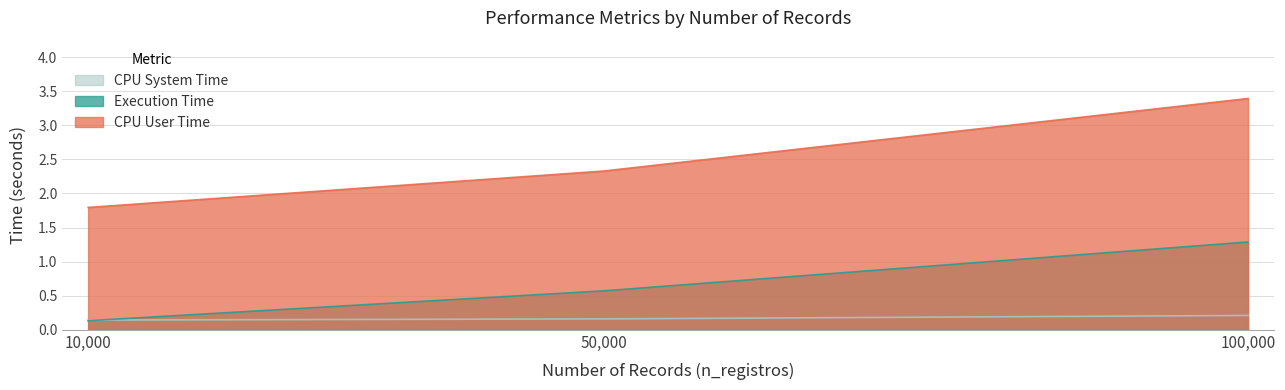

List the labels in order of tempo_execucao value, smallest first.

10000, 50000, 100000